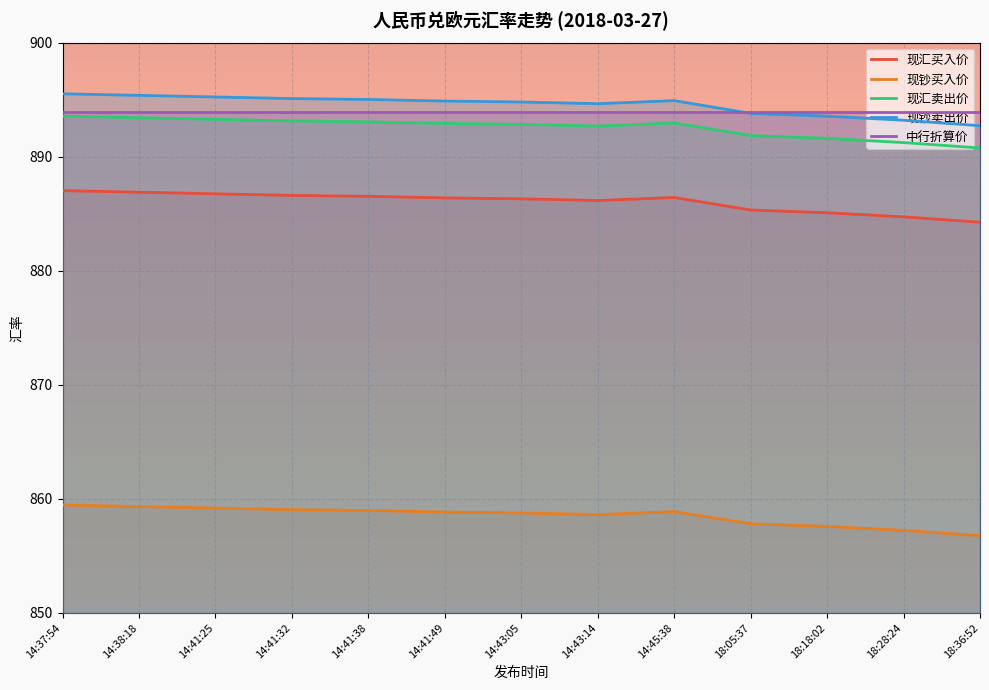

Reading left to right, extract all data points from this chart.

现汇买入价: 14:37:54=887.0	14:38:18=886.9	14:41:25=886.7	14:41:32=886.6	14:41:38=886.5	14:41:49=886.4	14:43:05=886.3	14:43:14=886.1	14:45:38=886.4	18:05:37=885.3	18:18:02=885.1	18:28:24=884.7	18:36:52=884.2
现钞买入价: 14:37:54=859.5	14:38:18=859.3	14:41:25=859.2	14:41:32=859.0	14:41:38=859.0	14:41:49=858.8	14:43:05=858.8	14:43:14=858.6	14:45:38=858.9	18:05:37=857.8	18:18:02=857.6	18:28:24=857.2	18:36:52=856.8
现汇卖出价: 14:37:54=893.5	14:38:18=893.4	14:41:25=893.3	14:41:32=893.1	14:41:38=893.0	14:41:49=892.9	14:43:05=892.8	14:43:14=892.7	14:45:38=893.0	18:05:37=891.8	18:18:02=891.6	18:28:24=891.2	18:36:52=890.8
现钞卖出价: 14:37:54=895.5	14:38:18=895.4	14:41:25=895.2	14:41:32=895.1	14:41:38=895.0	14:41:49=894.9	14:43:05=894.8	14:43:14=894.6	14:45:38=894.9	18:05:37=893.8	18:18:02=893.5	18:28:24=893.2	18:36:52=892.7
中行折算价: 14:37:54=893.9	14:38:18=893.9	14:41:25=893.9	14:41:32=893.9	14:41:38=893.9	14:41:49=893.9	14:43:05=893.9	14:43:14=893.9	14:45:38=893.9	18:05:37=893.9	18:18:02=893.9	18:28:24=893.9	18:36:52=893.9